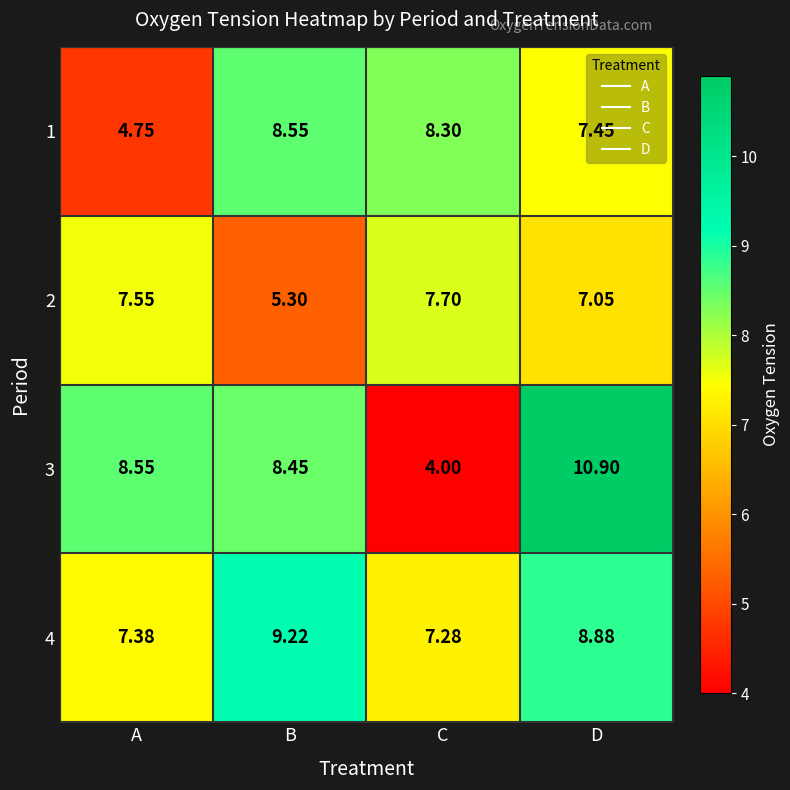

Which category has the highest value in the 3 series?

D